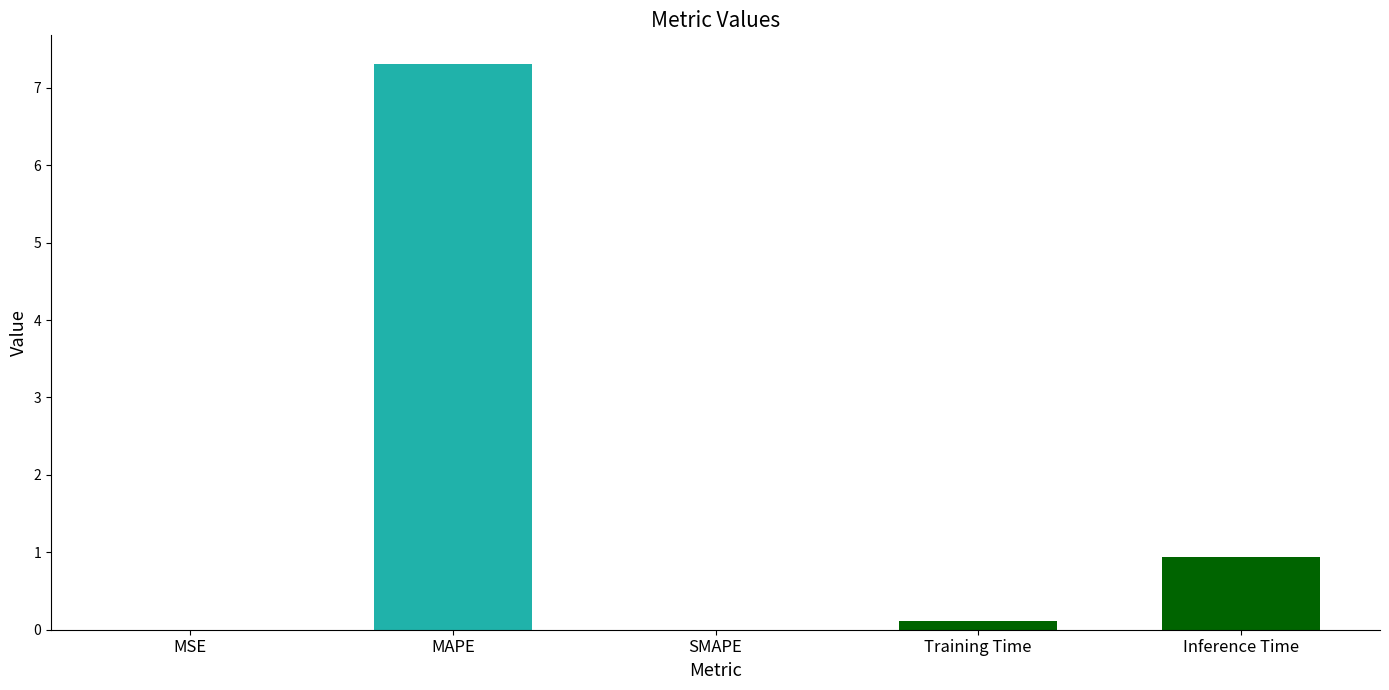

What is the greatest value displayed?

7.3